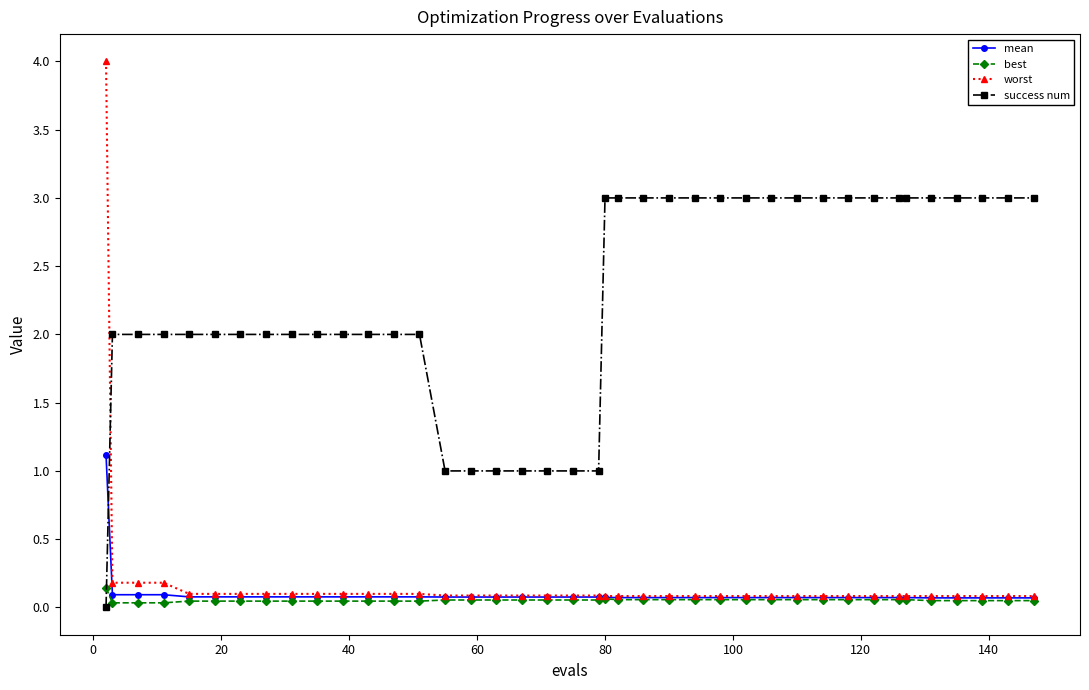

What is the highest value of the mean series?

1.1